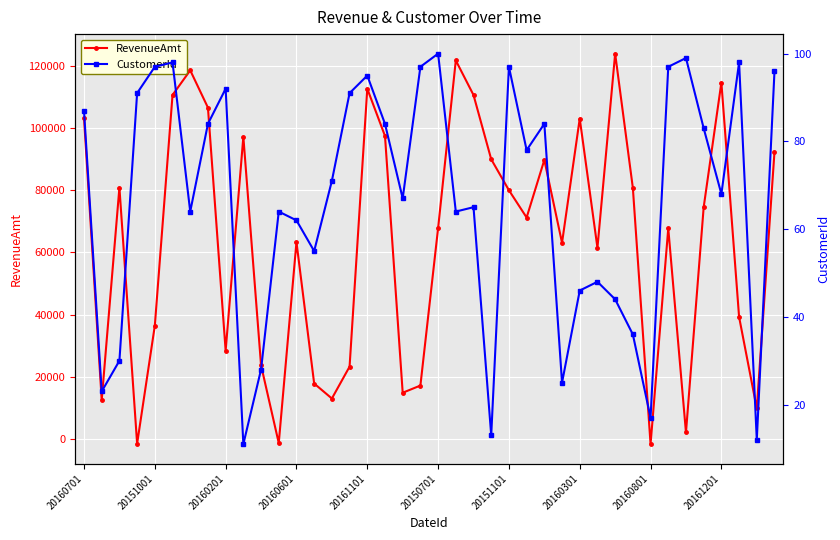

Is it true that RevenueAmt equals 132179.2 at 20151101?

False